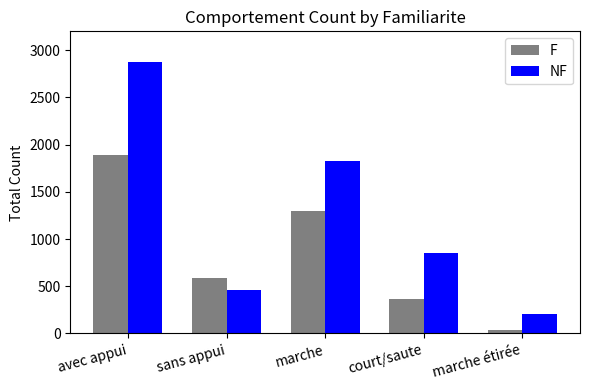

What is the spread (max minus min) of values at court/saute?

484